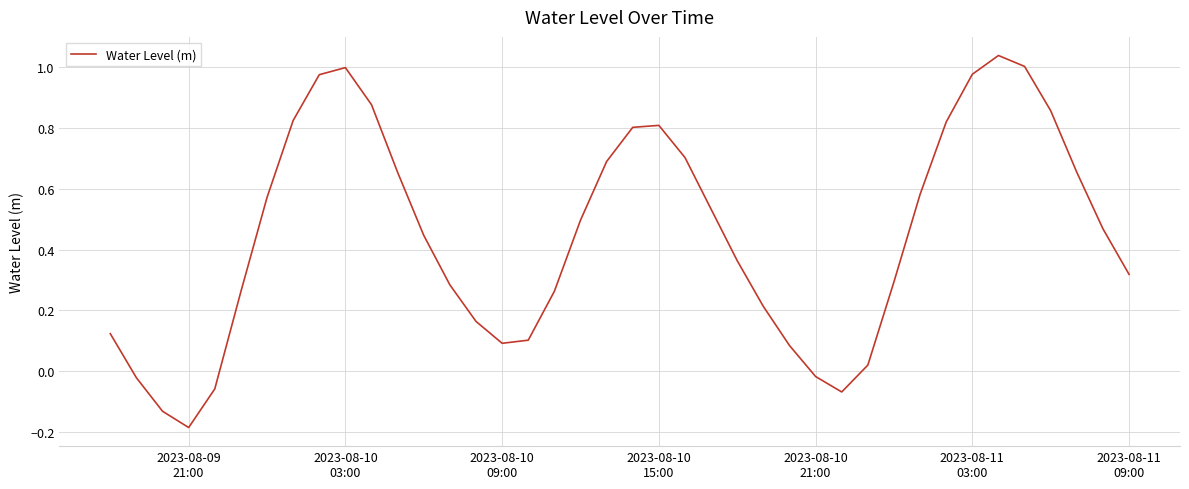

How many points are lower than both their immediate neighbors (excluding endpoints)?

3